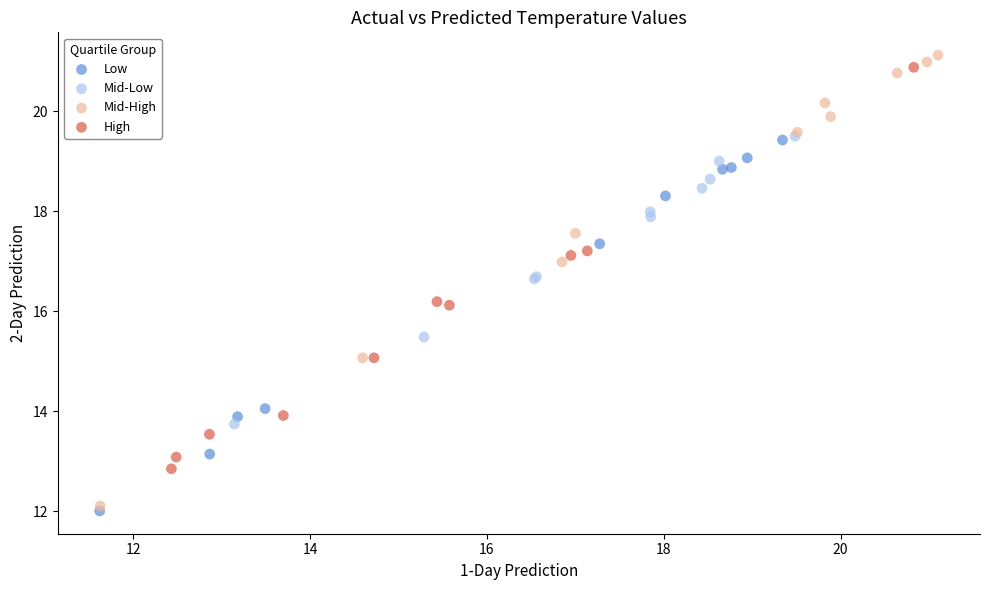

Which series has the widest spread of Y values?

Mid-High